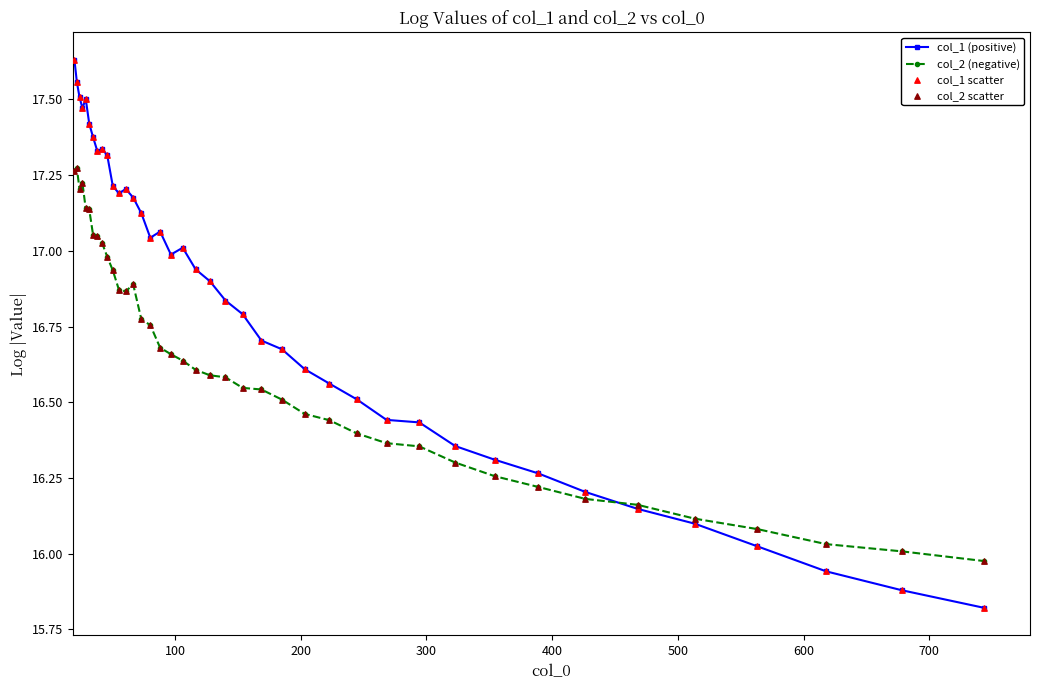

Which series has the largest total across all categories?

col_1 (positive)